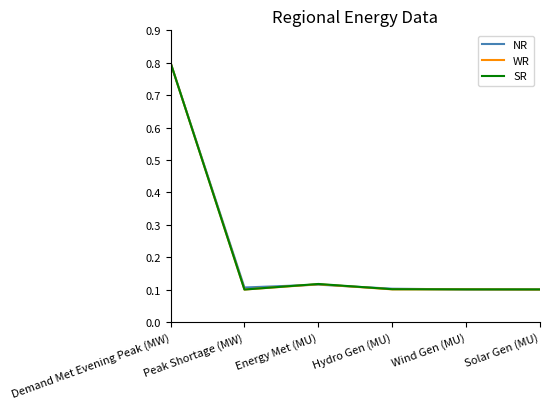

At how many categories does at least one series exceed 0?

6